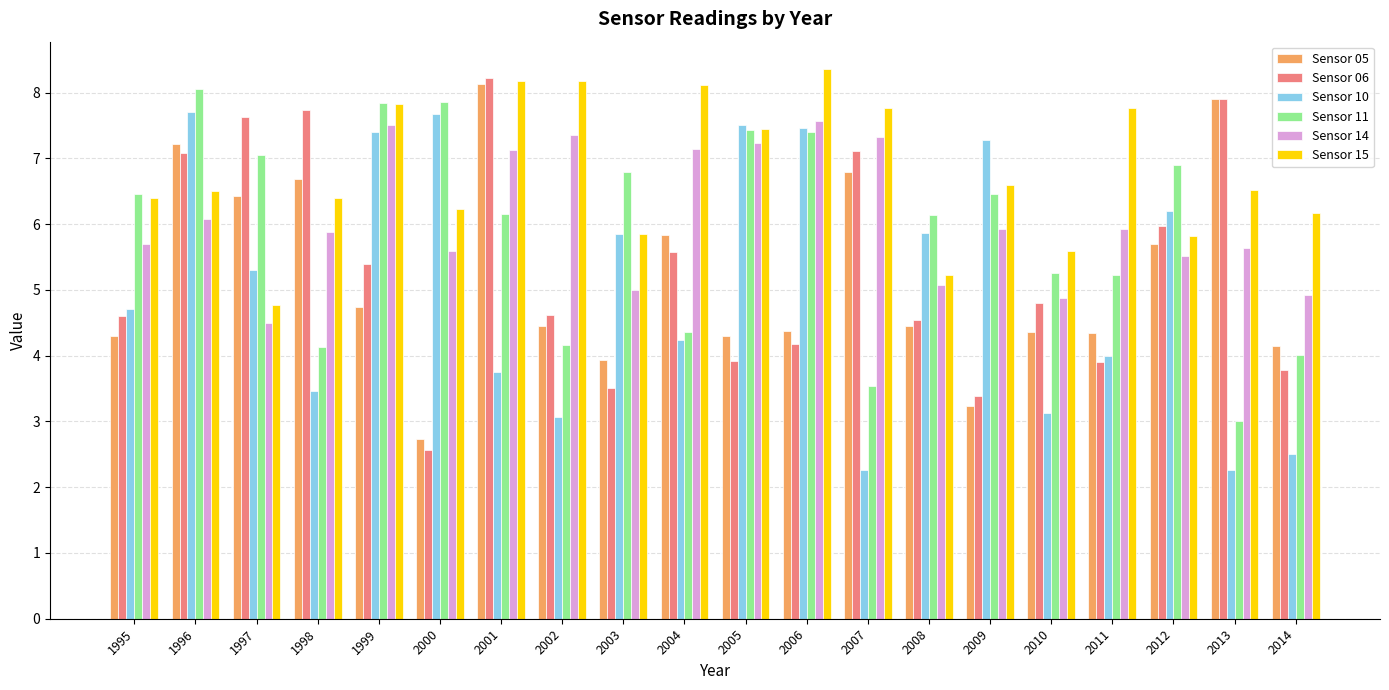

How many series are shown in this chart?

6